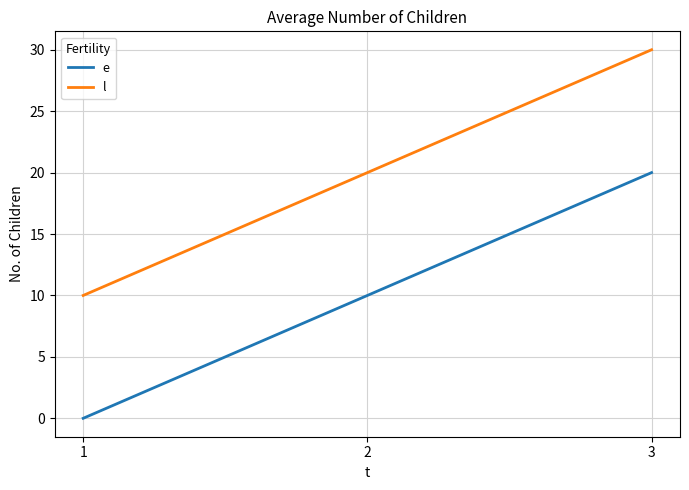

Reading left to right, list all the values displayed in this chart.

e: 0	10	20
l: 10	20	30